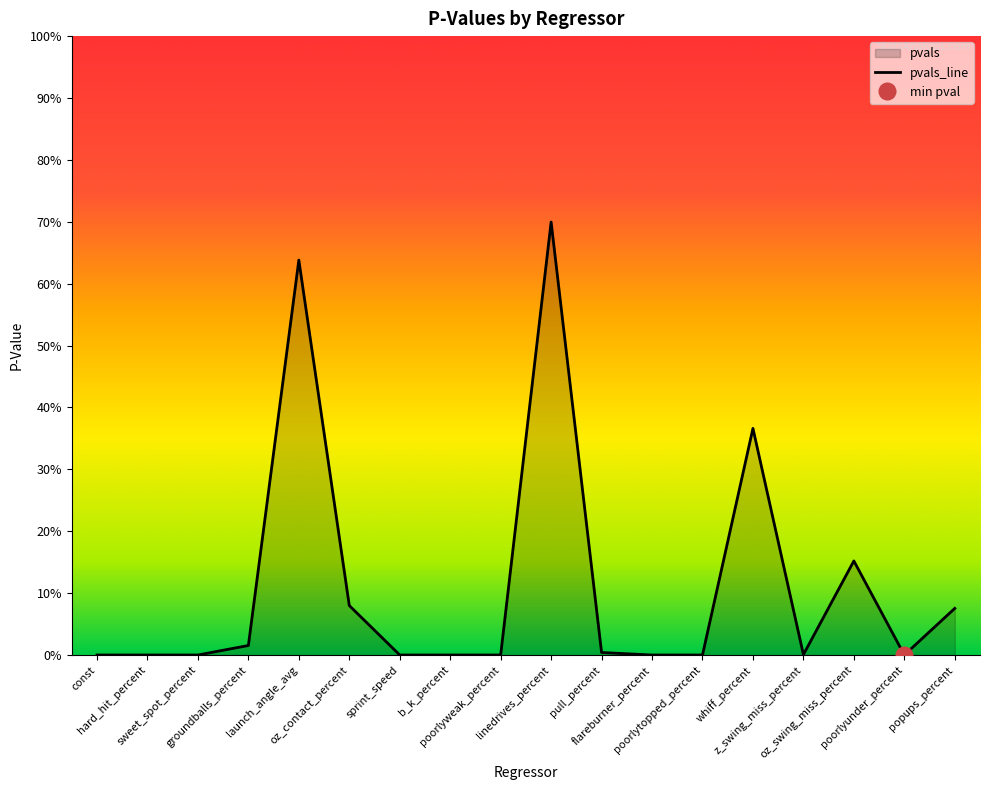

List the labels in order of value, largest first.

linedrives_percent, launch_angle_avg, whiff_percent, oz_swing_miss_percent, oz_contact_percent, popups_percent, groundballs_percent, pull_percent, z_swing_miss_percent, sweet_spot_percent, const, hard_hit_percent, poorlyweak_percent, sprint_speed, poorlytopped_percent, flareburner_percent, b_k_percent, poorlyunder_percent